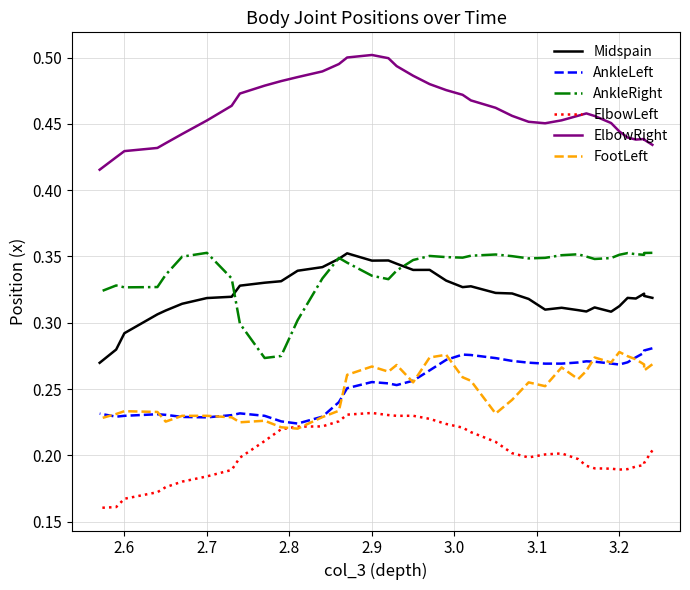

How many interior local valleys does the Midspain series have?

7